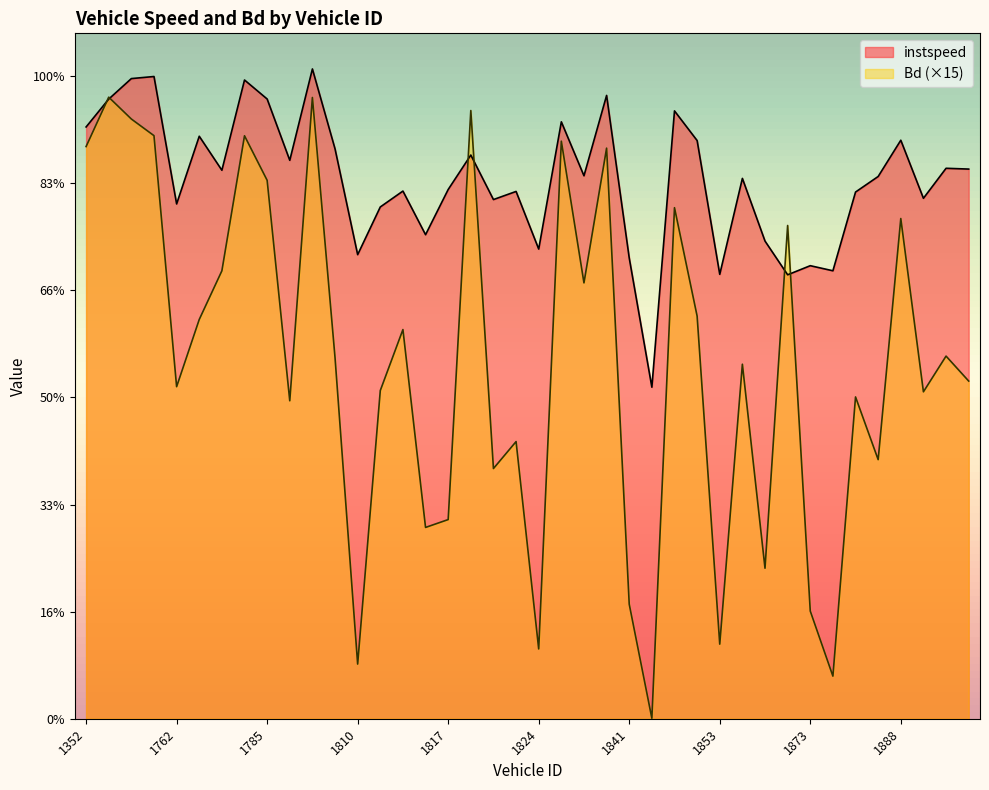

What are all the series names shown in the legend?

instspeed, Bd (×15)